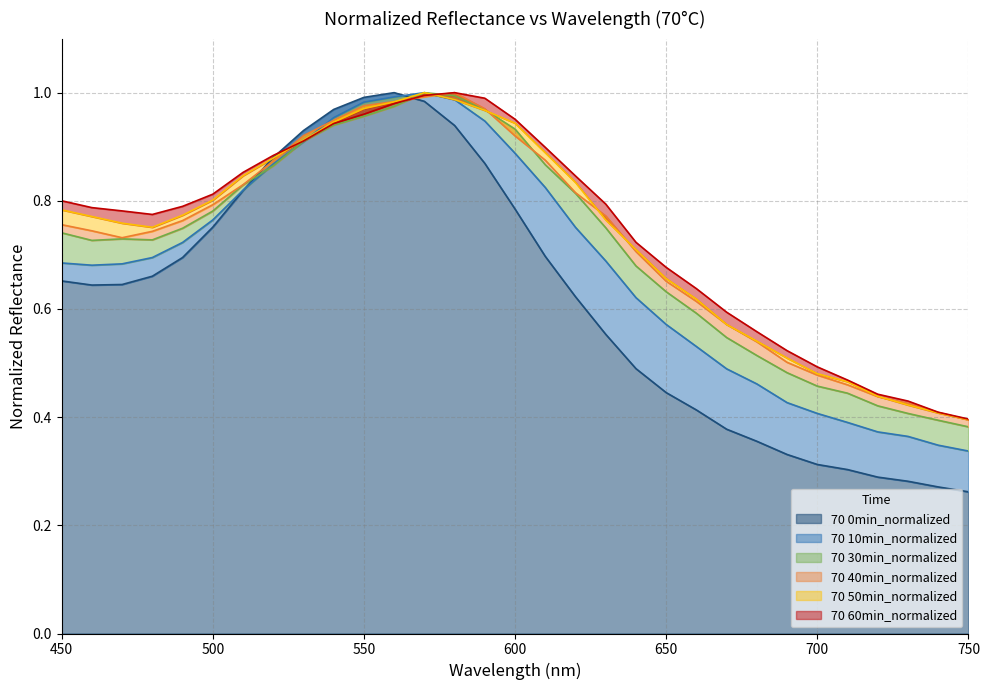

Which series has the largest range (max minus min)?

70 0min_normalized